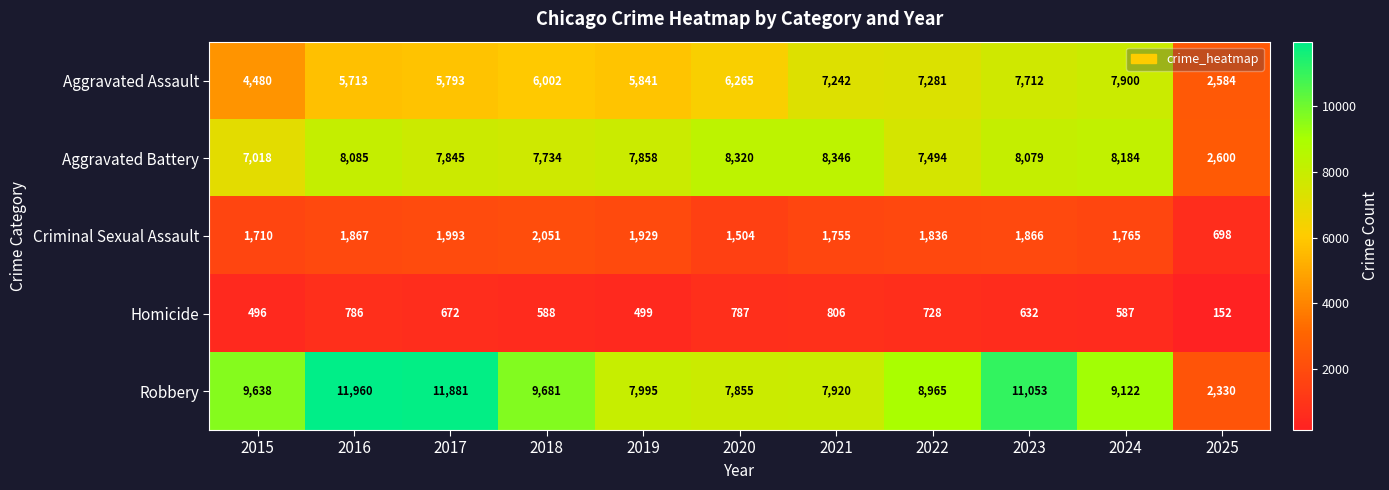

At which label does Criminal Sexual Assault first exceed 1836?

2016